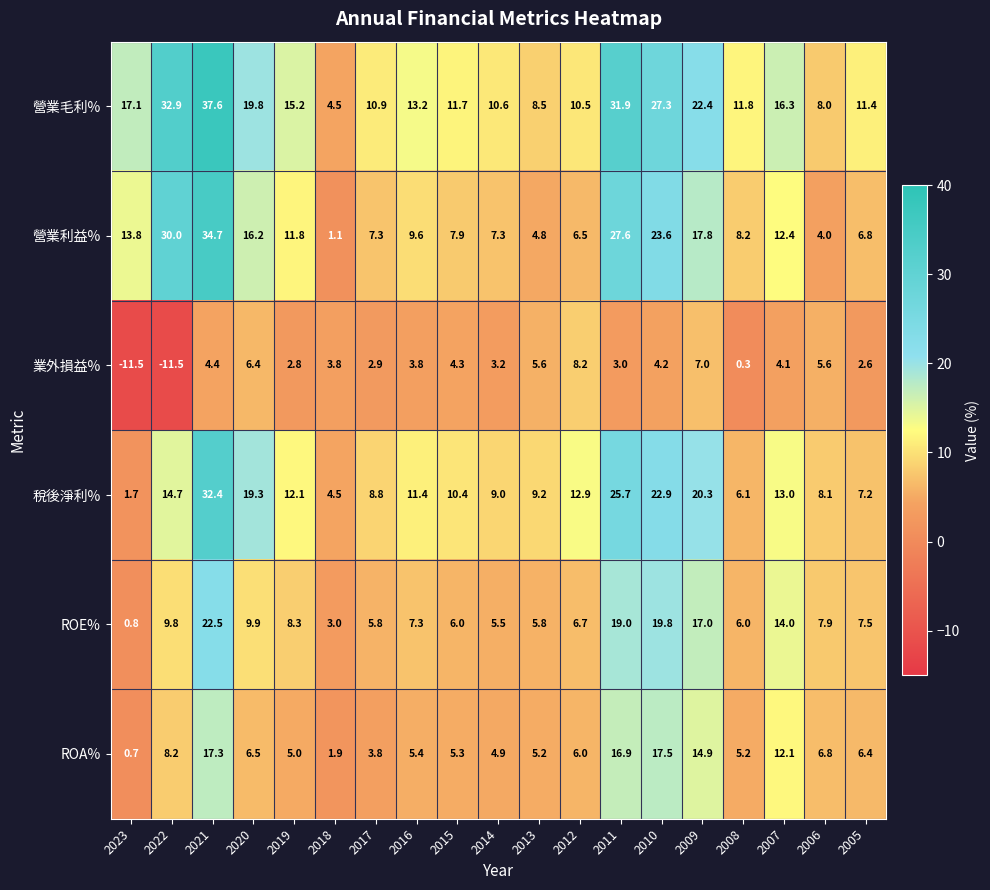

True or false: 營業毛利% has a value of 5.1 at 2014.

False